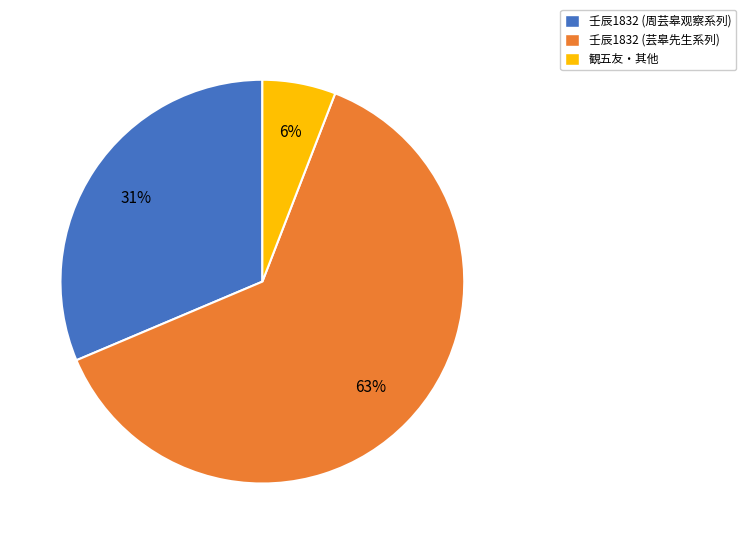

What is the smallest slice in the pie chart?

観五友・其他